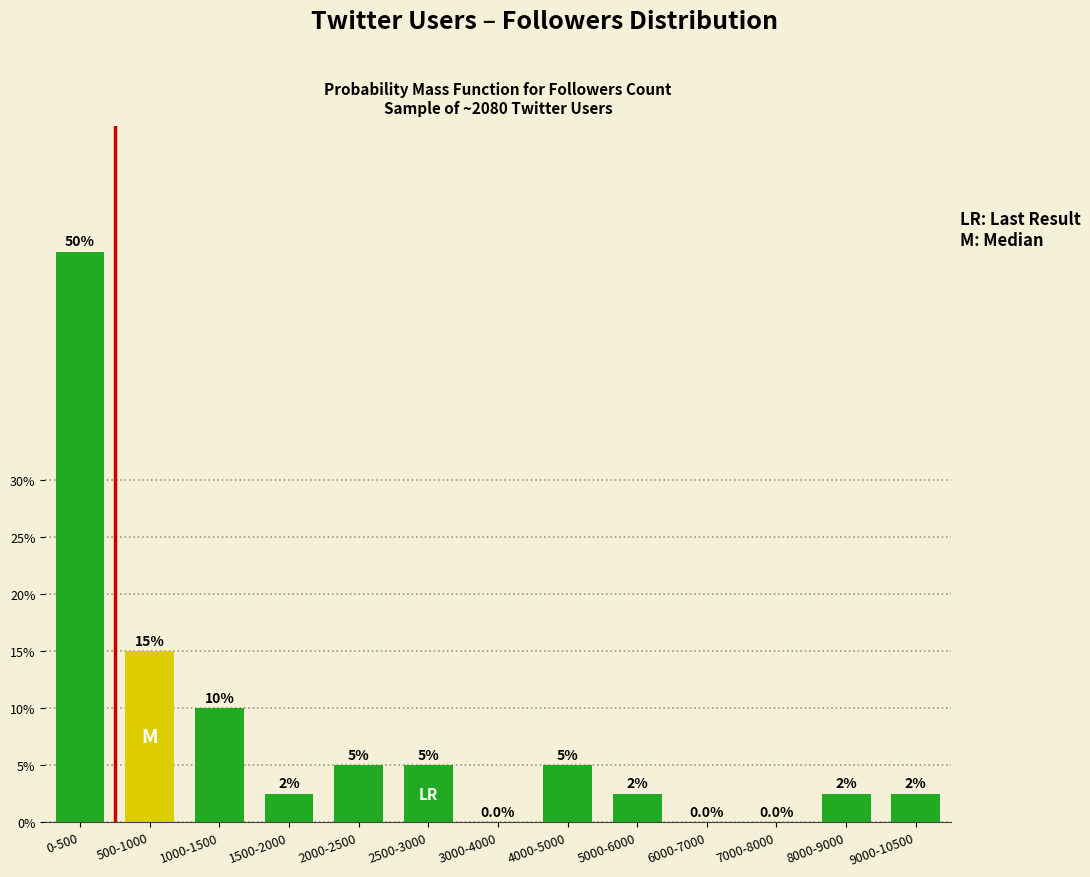

Reading right to left, what are all the values shown in this chart?

9000-10500=2.5	8000-9000=2.5	7000-8000=0.0	6000-7000=0.0	5000-6000=2.5	4000-5000=5.0	3000-4000=0.0	2500-3000=5.0	2000-2500=5.0	1500-2000=2.5	1000-1500=10.0	500-1000=15.0	0-500=50.0